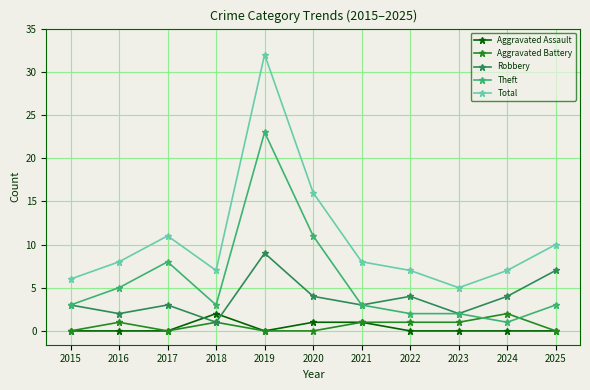

True or false: Total has a value of 27 at 2020.

False